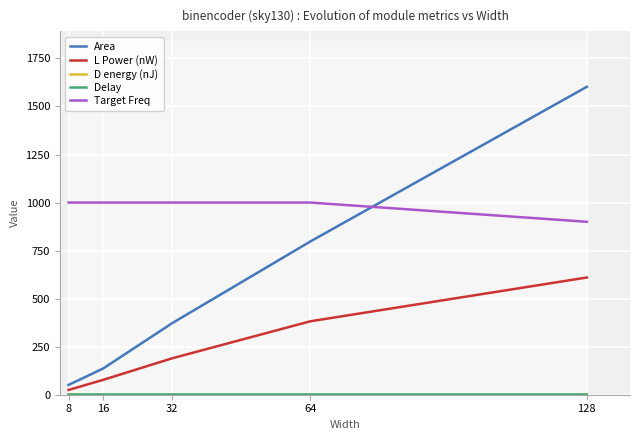

What is the value of the Area point at the 1st from the left?

51.0